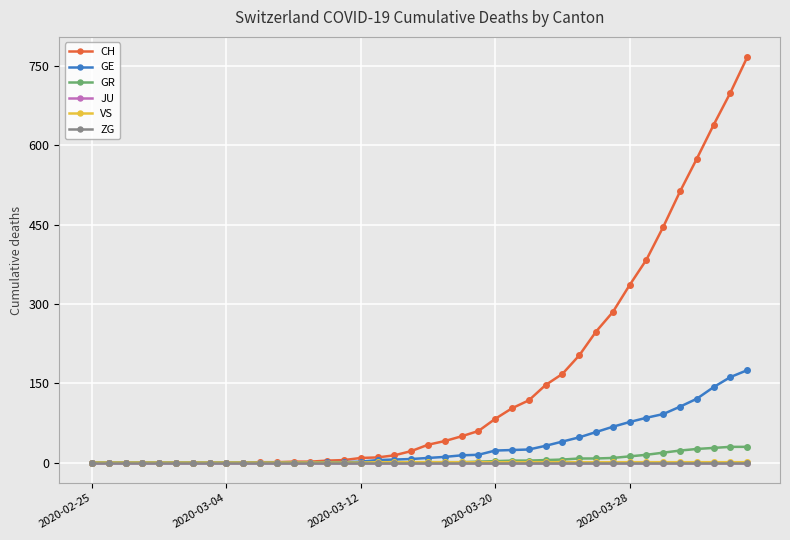

Does the chart have visible grid lines?

Yes